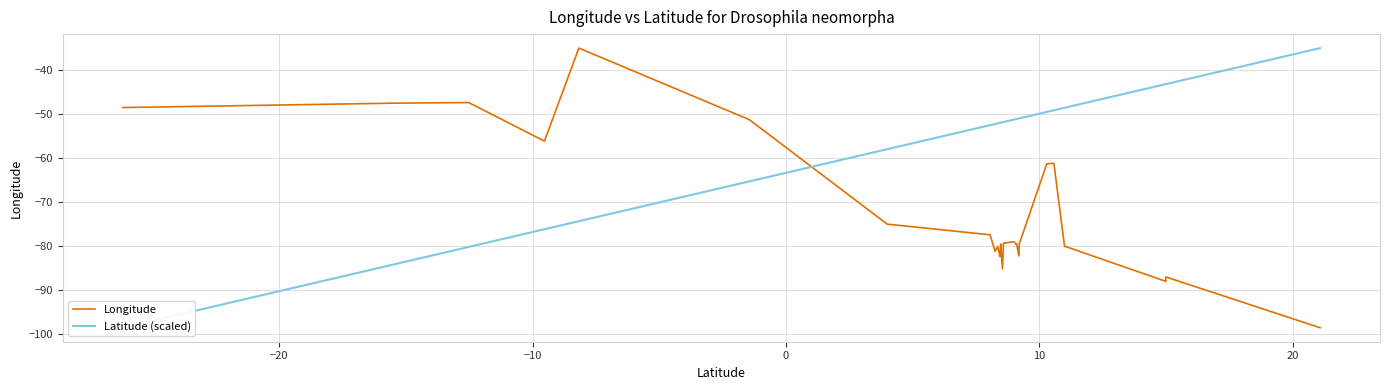

Reading left to right, transcribe all the data shown in this chart.

Longitude: -48.5	-47.5	-47.4	-56.1	-35.0	-51.3	-75.0	-77.4	-81.2	-80.1	-82.4	-79.5	-85.2	-79.3	-79.0	-79.4	-79.5	-79.5	-82.2	-79.6	-61.3	-61.2	-80.0	-88.0	-87.0	-98.5
Latitude (scaled): -98.5	-84.3	-80.2	-76.2	-74.3	-65.3	-58.0	-52.5	-52.2	-52.1	-52.0	-52.0	-51.9	-51.8	-51.3	-51.2	-51.1	-51.1	-51.0	-51.0	-49.5	-49.1	-48.6	-43.2	-43.2	-35.0